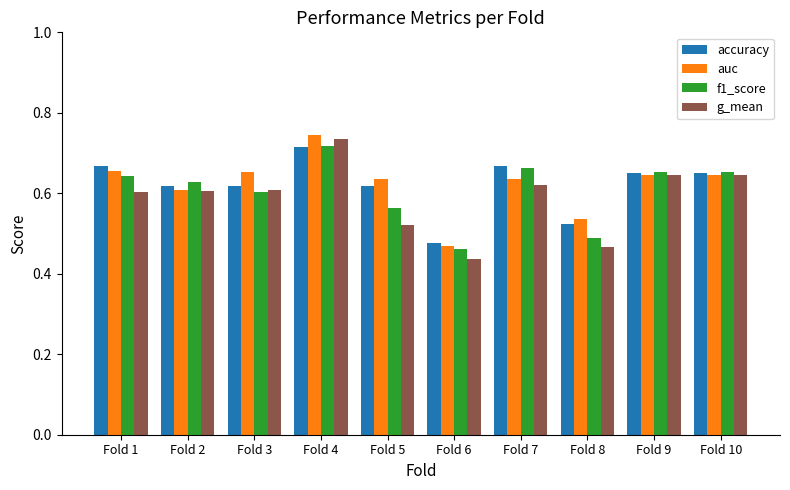

Which category has the lowest value across all series?

Fold 6